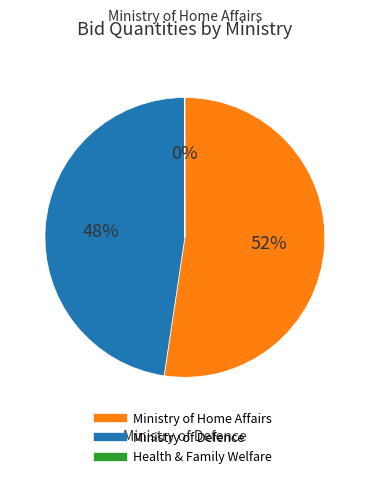

To the nearest percent, what is the average slice percentage?

33%